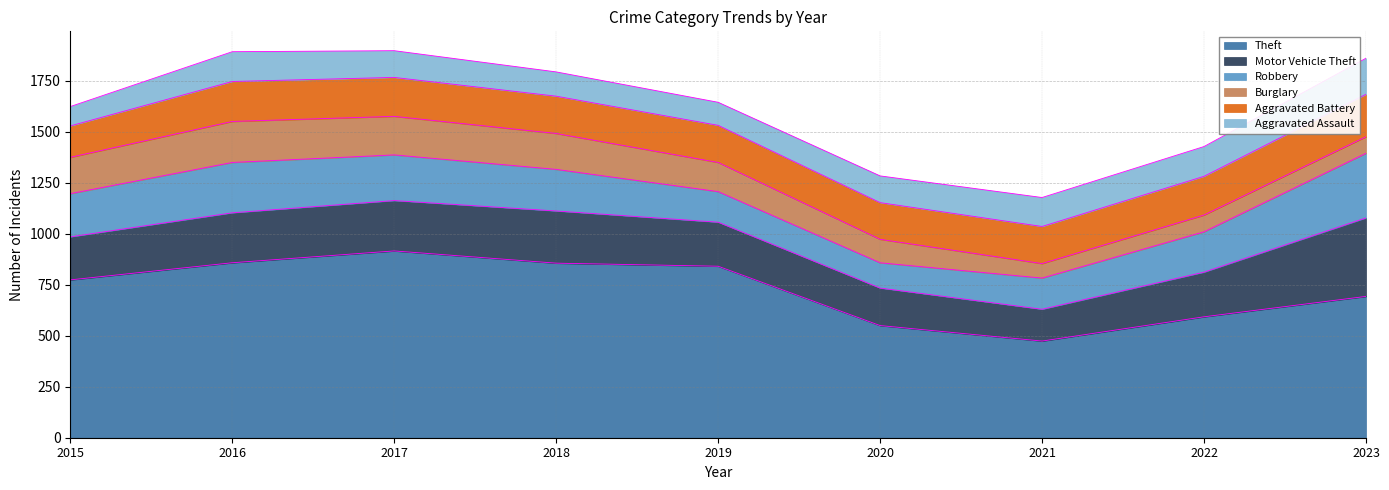

How many series are shown in this chart?

6